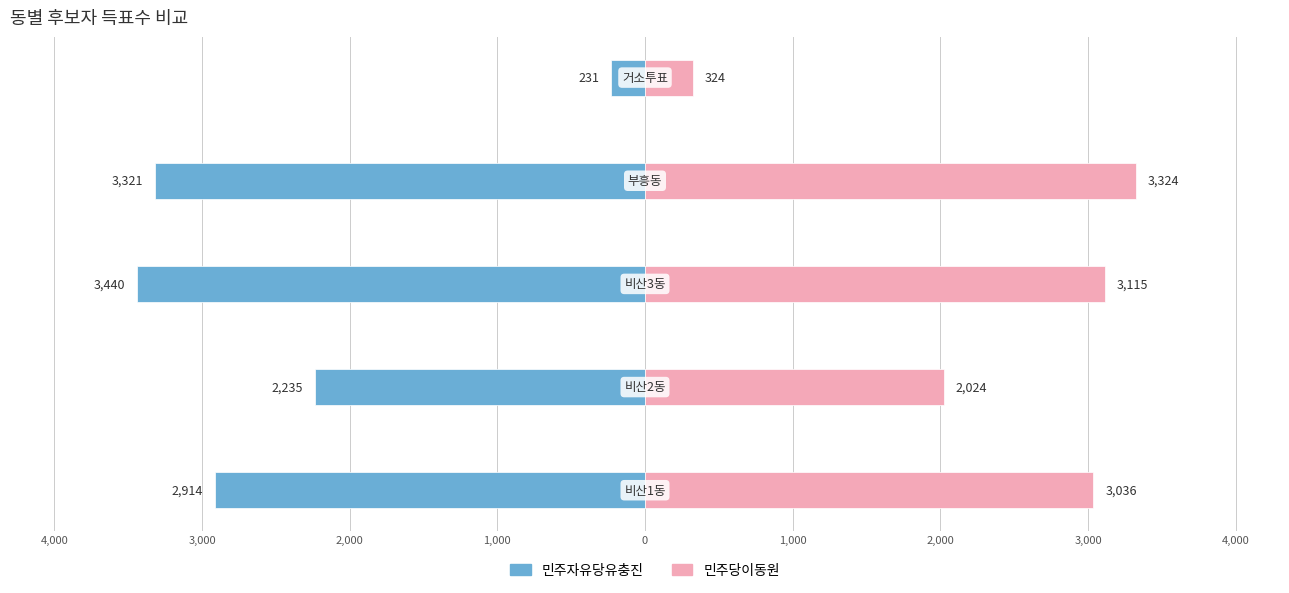

Count the number of categories in the chart.

5